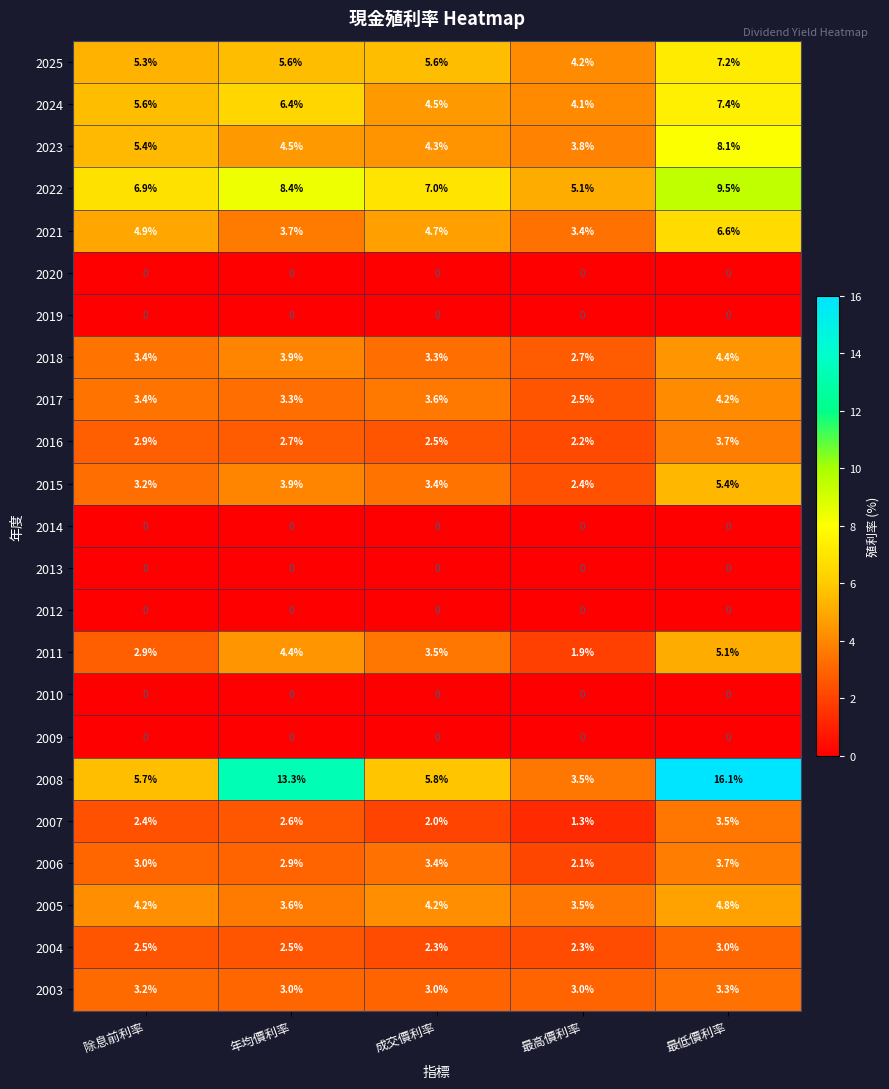

What is the total value across all series at 成交價利率?

63.1